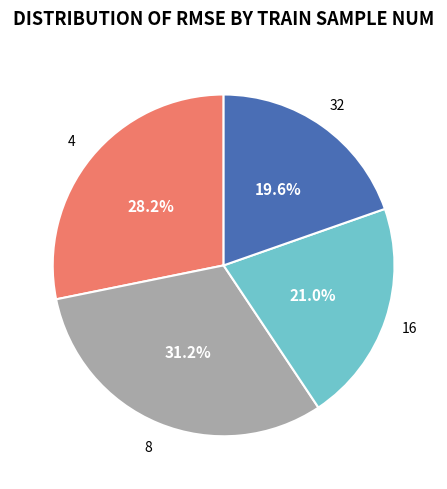

To the nearest percent, what is the combined percentage of 4 and 32?

48%